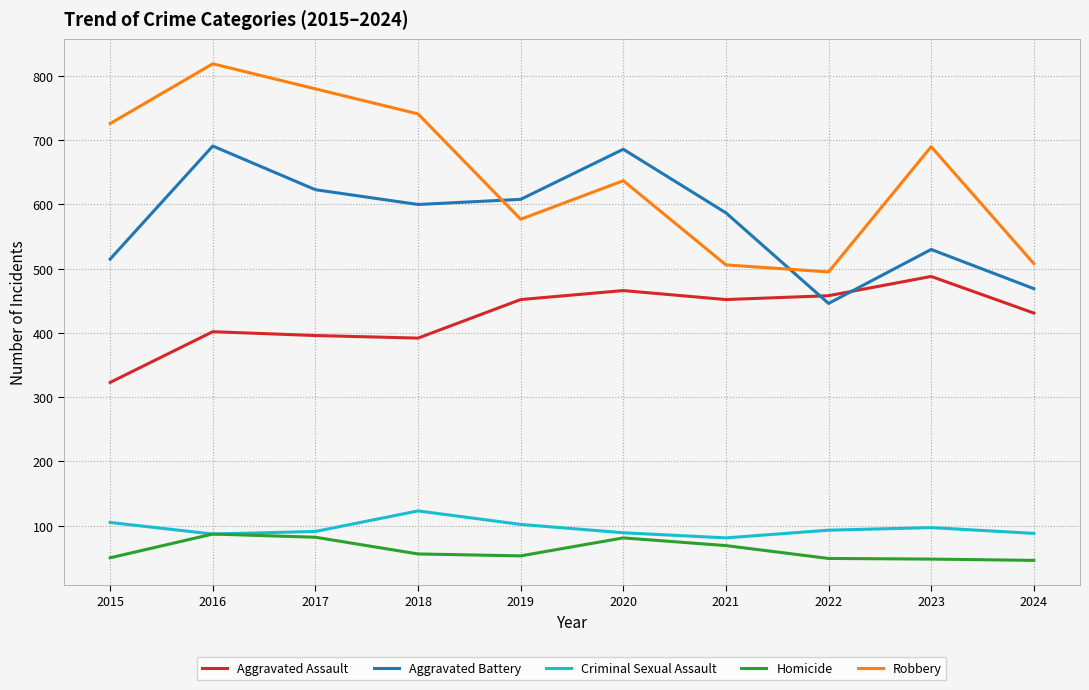

Which series has the largest total across all categories?

Robbery